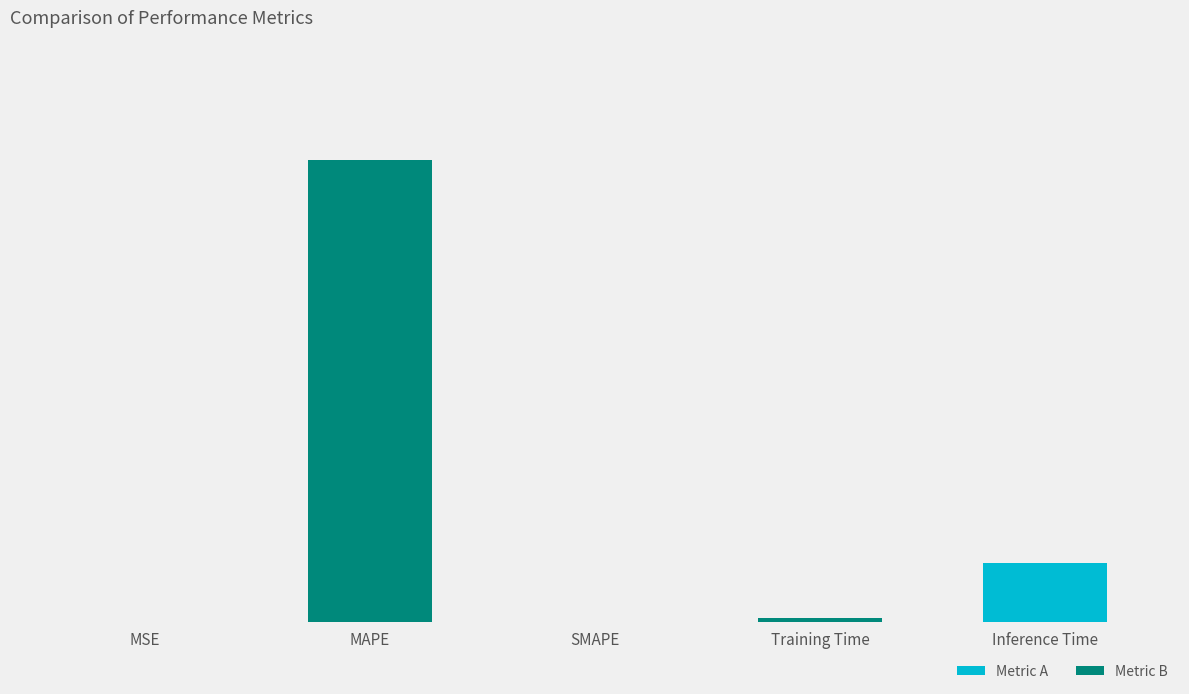

What is the change in value from Training Time to Inference Time?

+0.9